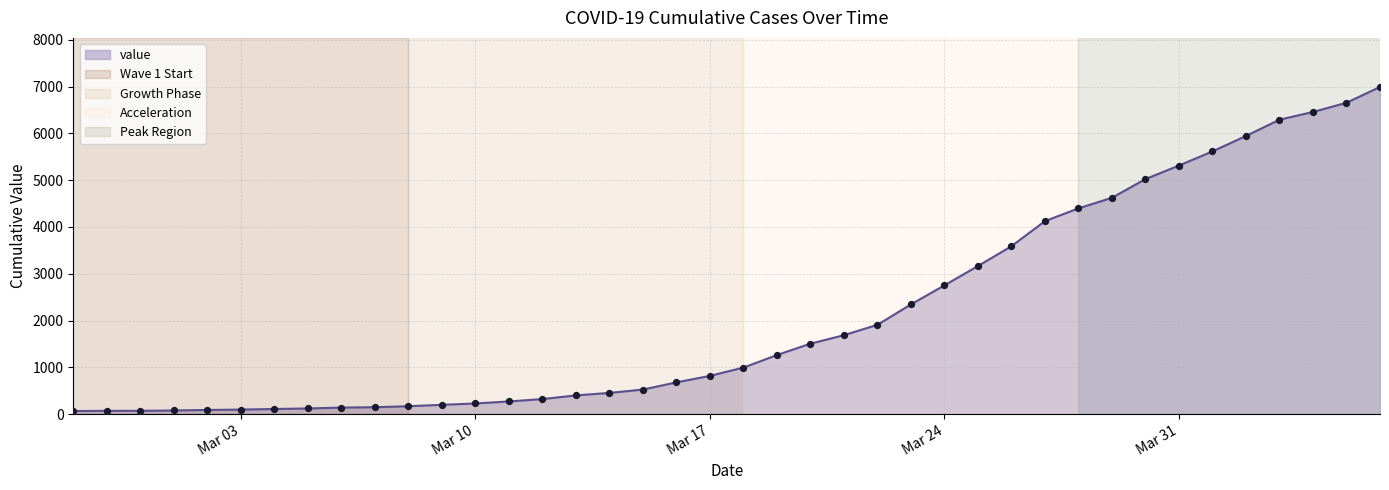

What is the difference between the maximum and minimum values?

6931